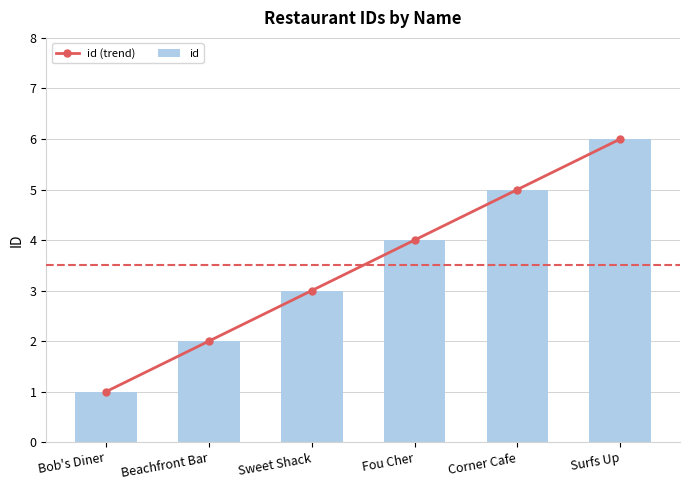

Reading left to right, transcribe all the data shown in this chart.

id (trend): Bob's Diner=1	Beachfront Bar=2	Sweet Shack=3	Fou Cher=4	Corner Cafe=5	Surfs Up=6
id: Bob's Diner=1	Beachfront Bar=2	Sweet Shack=3	Fou Cher=4	Corner Cafe=5	Surfs Up=6